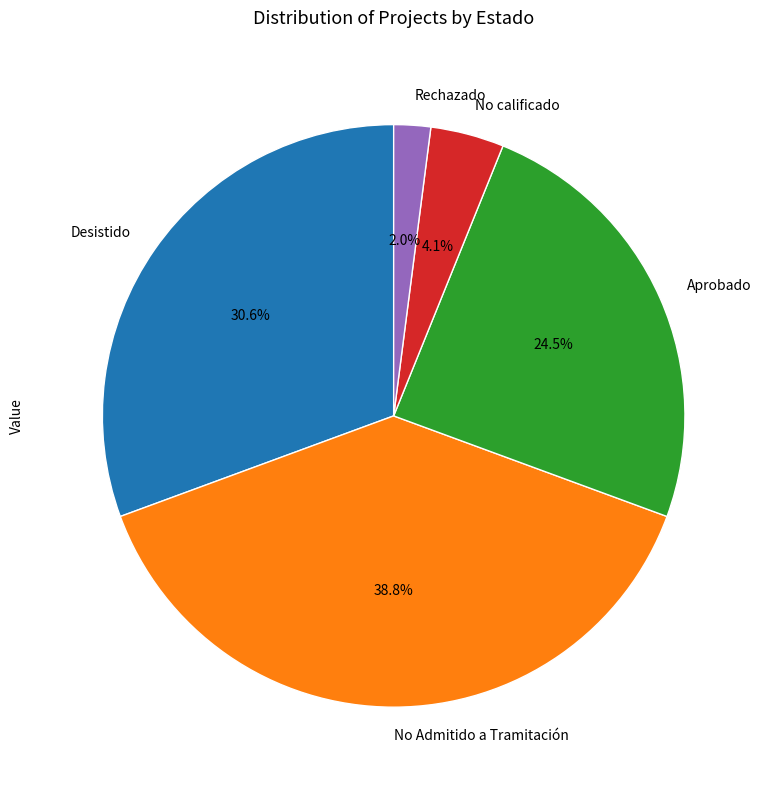

Which slice is the largest?

No Admitido a Tramitación